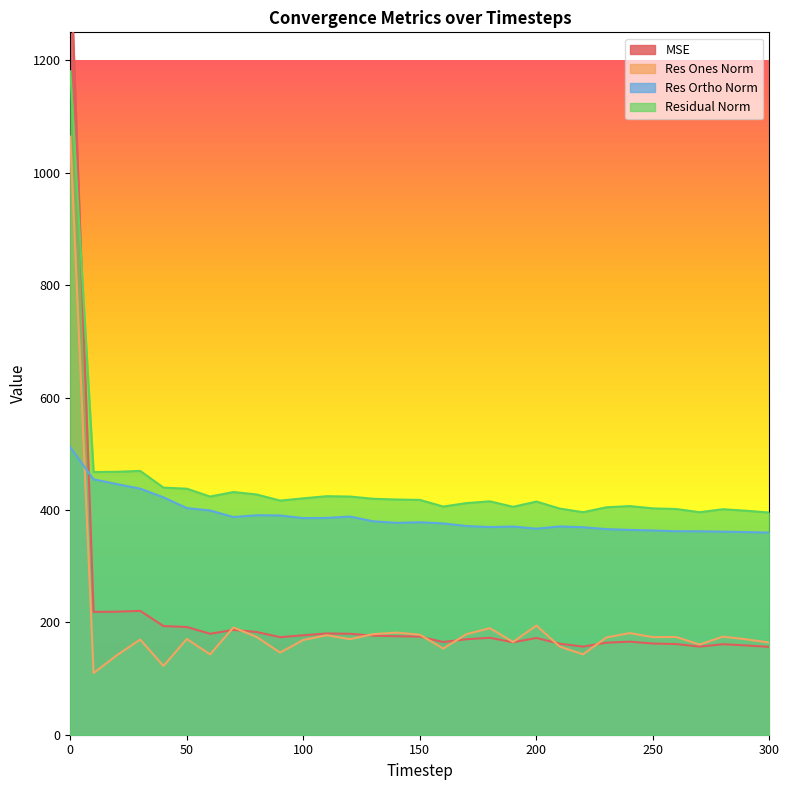

True or false: residual_norm and res_ortho_norm intersect in this chart.

False